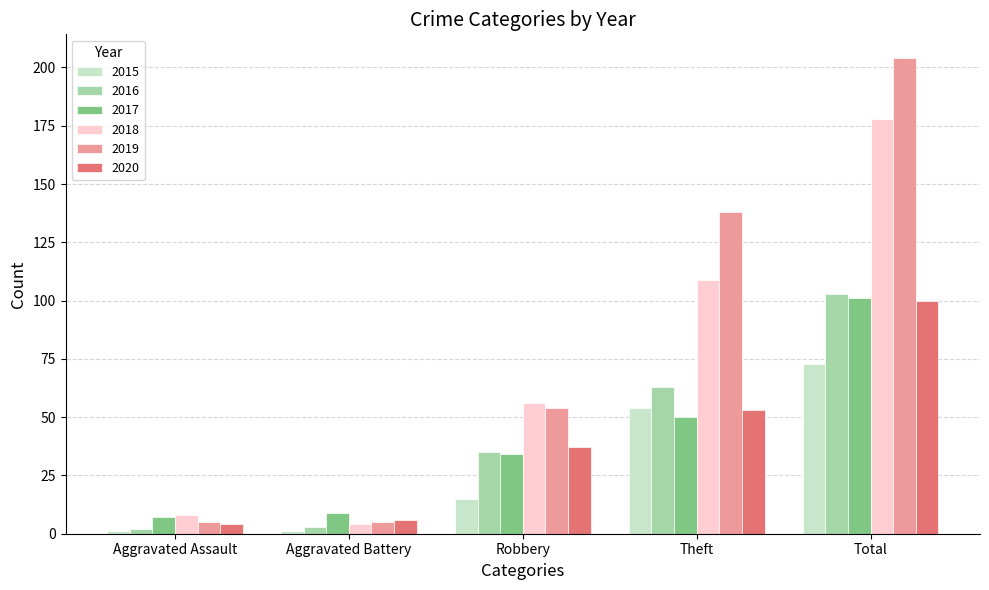

What is the difference between the highest and lowest values at Robbery?

41